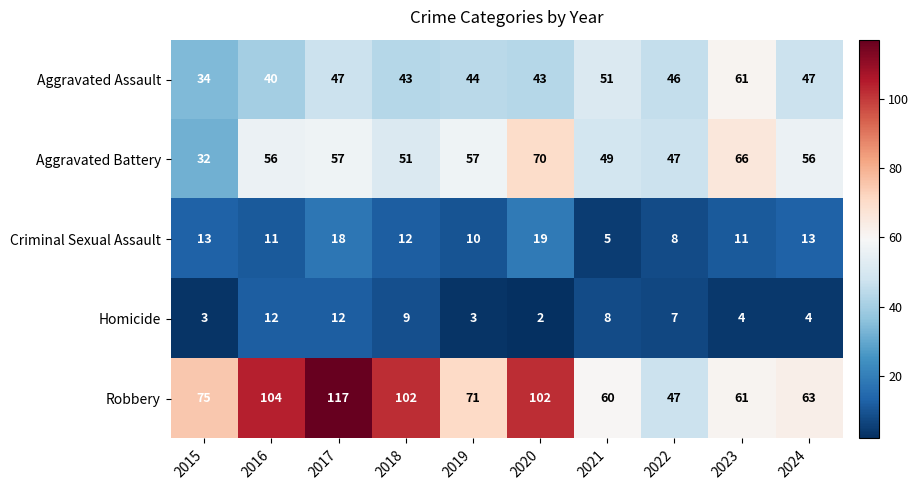

Where is Robbery nearest to the value 82?

2015